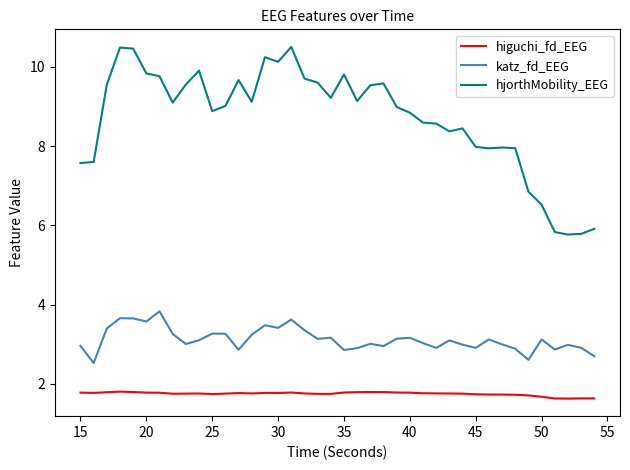

True or false: higuchi_fd_EEG and hjorthMobility_EEG intersect in this chart.

False